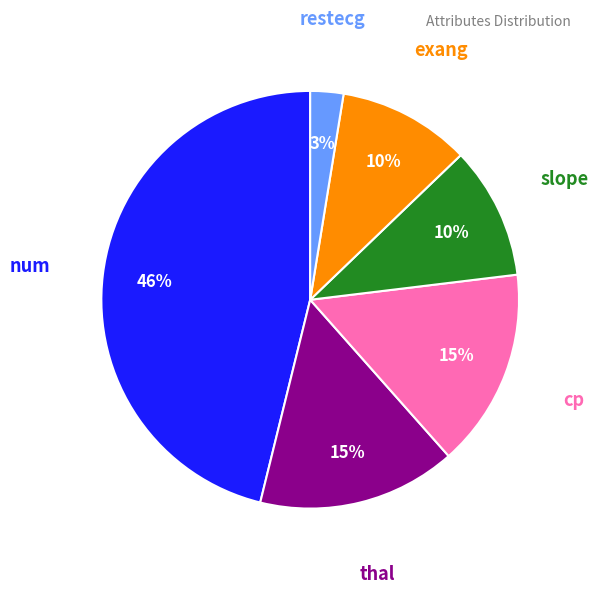

Is there a majority slice in this chart?

No